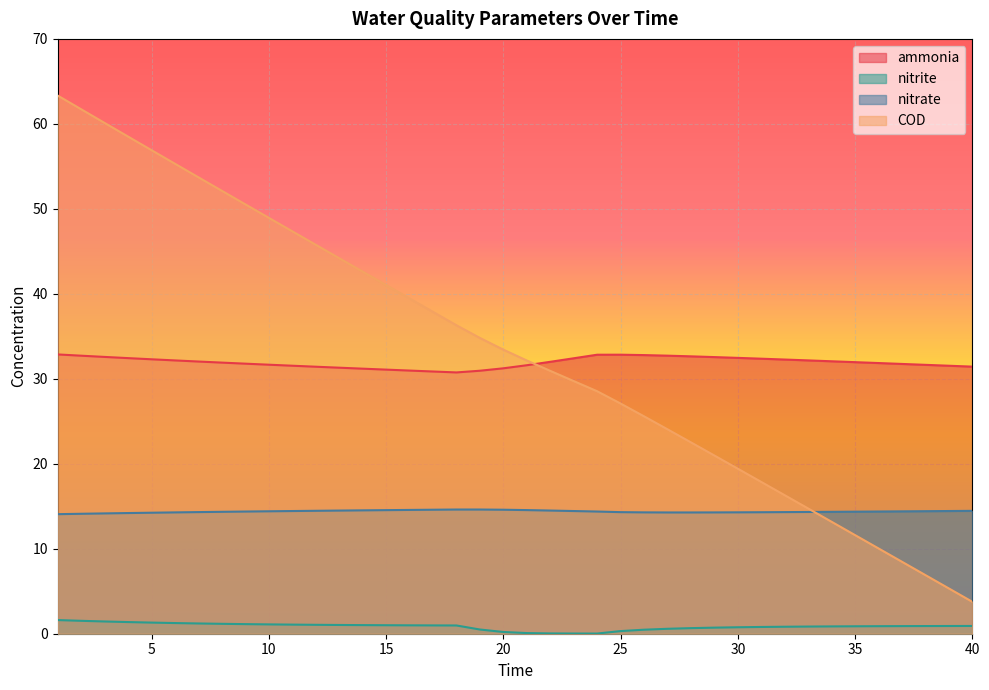

Between 14 and 15, which series saw the biggest shift?

COD